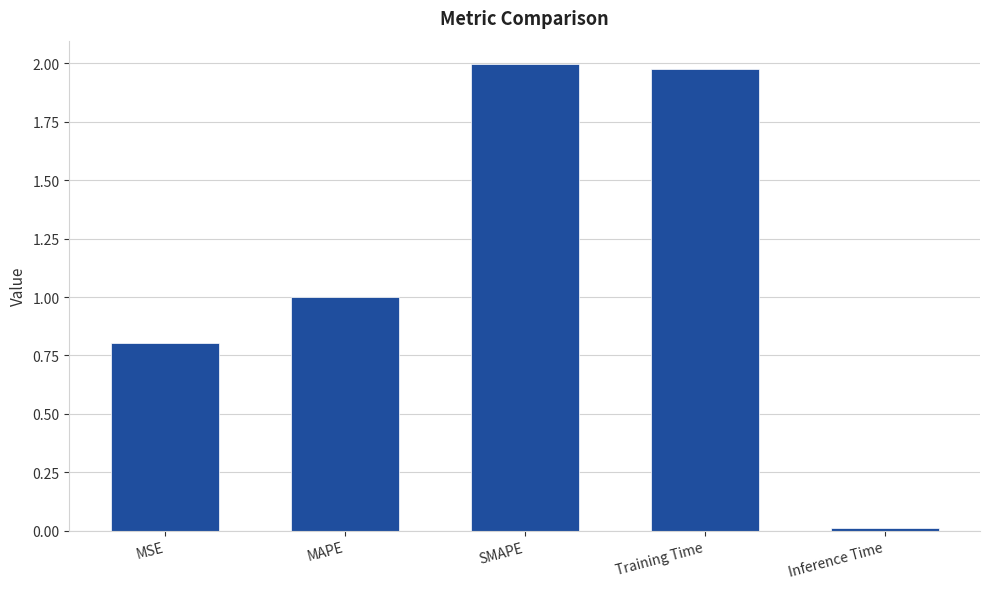

Does the chart contain any negative values?

No